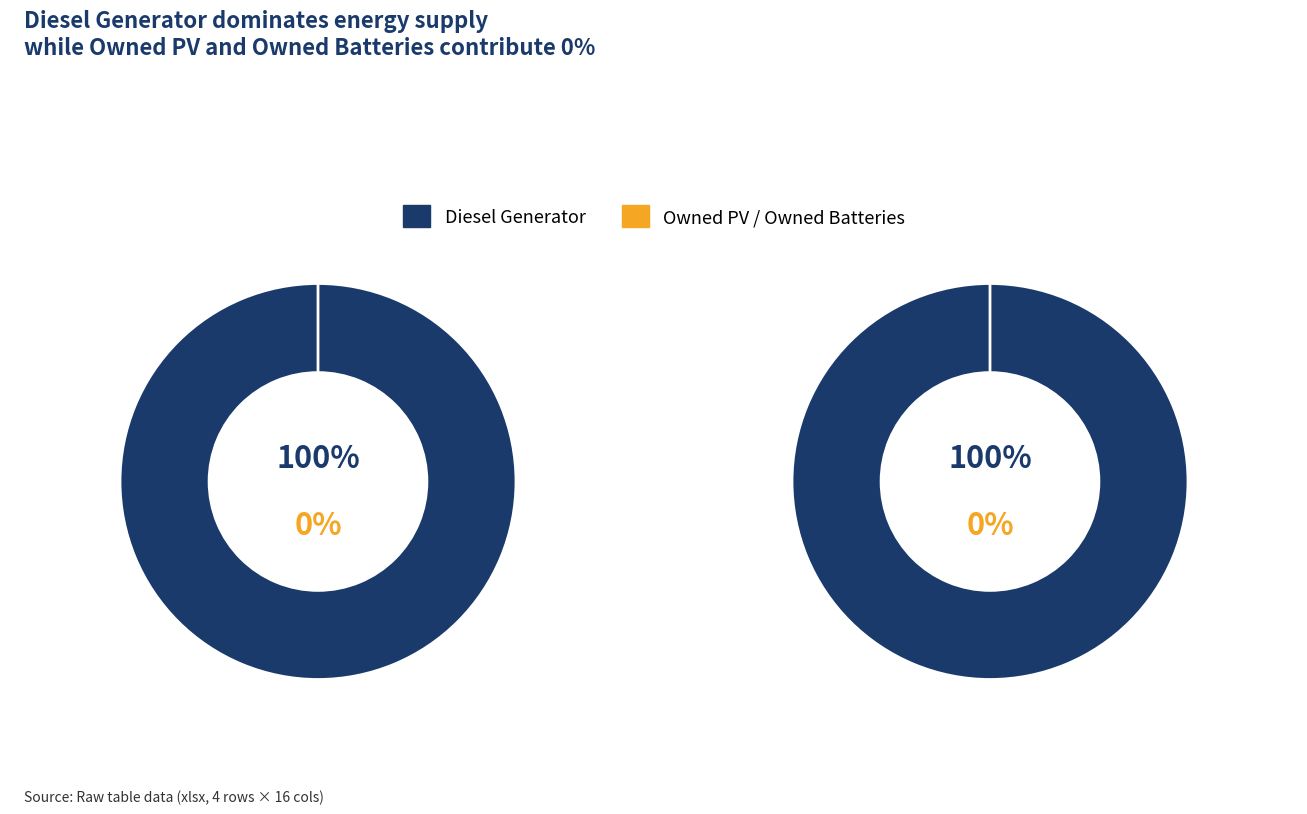

Is Owned PV the majority of the pie?

No